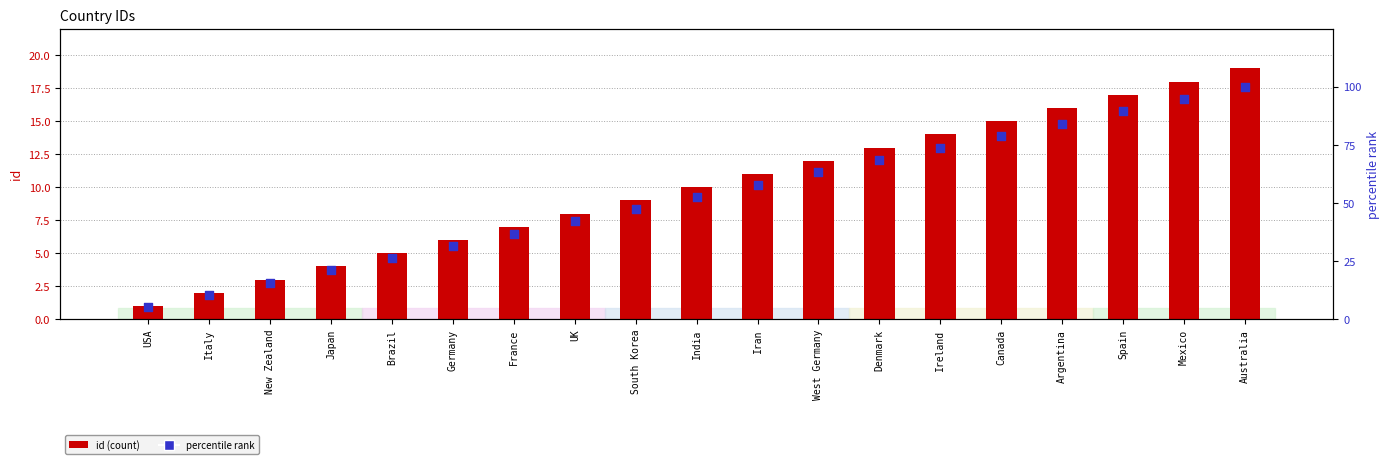

At how many categories does at least one series exceed 17?

16